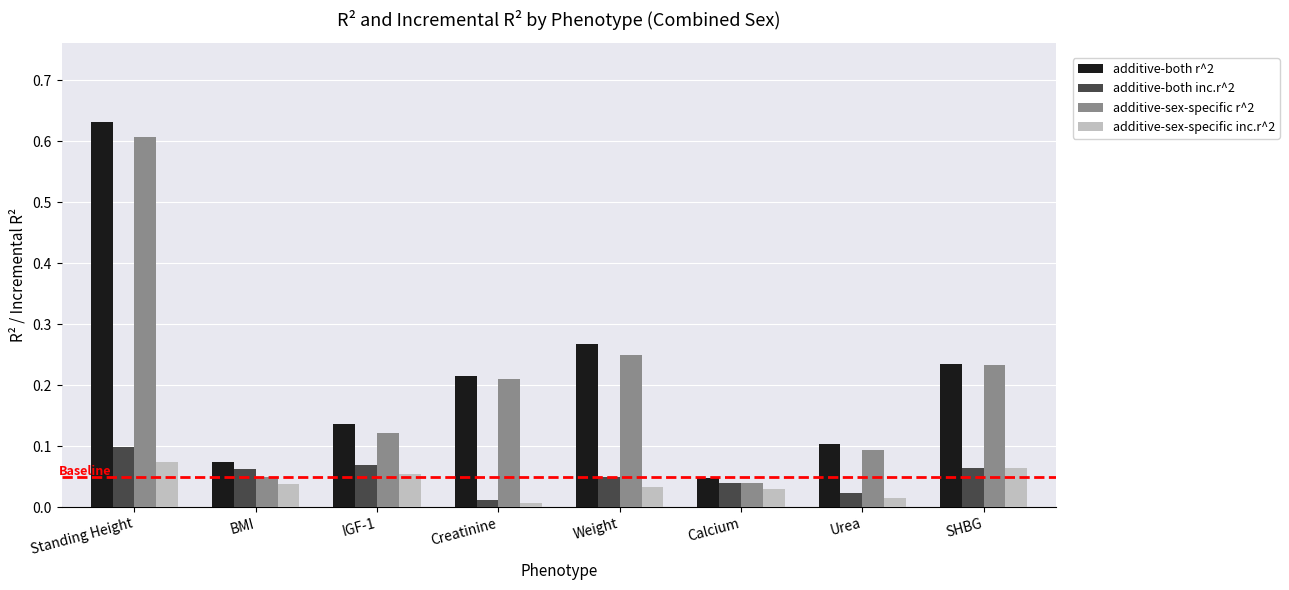

The additive-sex-specific r^2 series shows 0.1 at Creatinine. True or false?

False